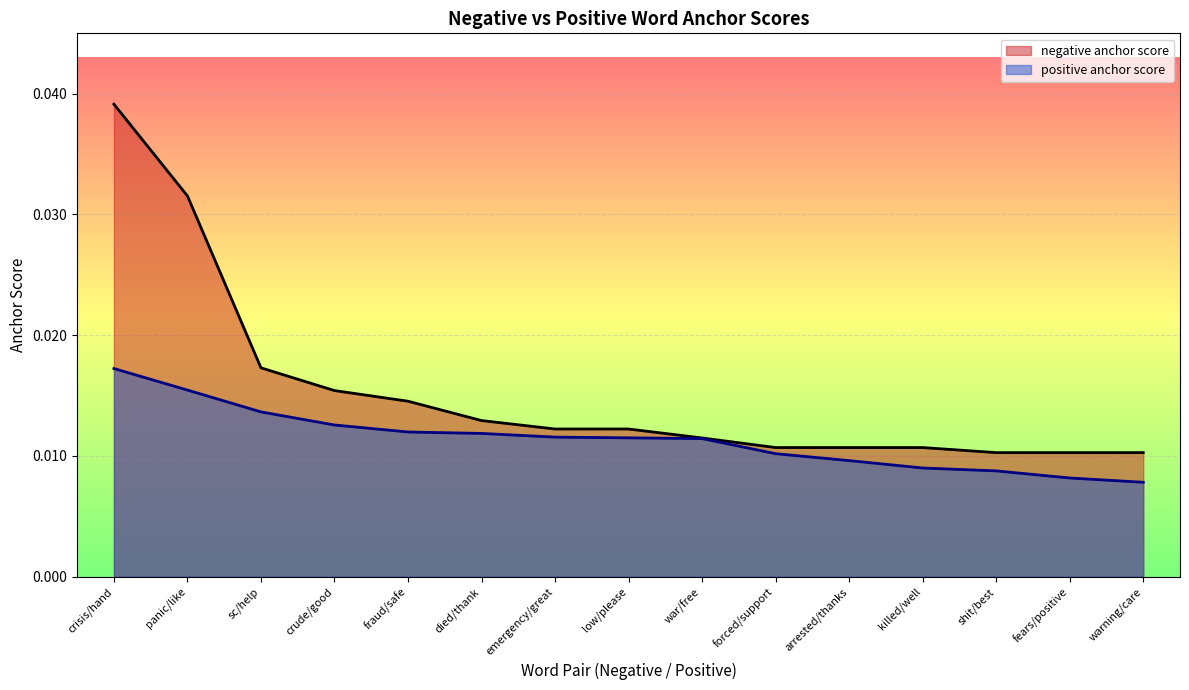

Rank the series by their average value, from lowest to highest.

positive anchor score, negative anchor score